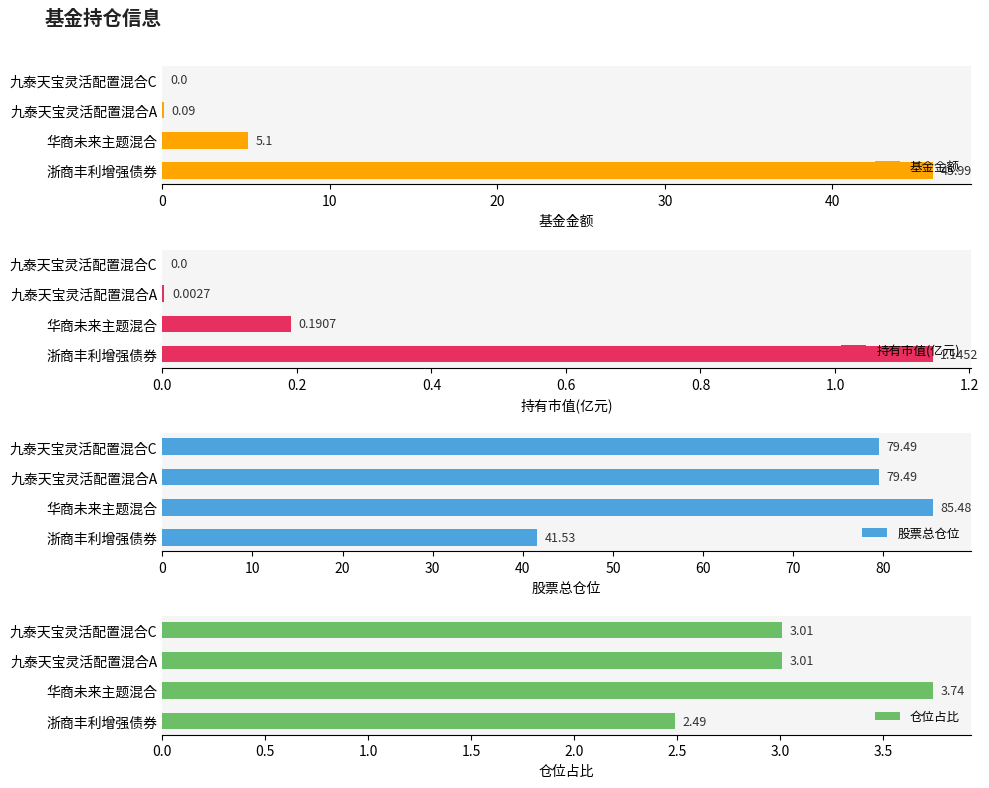

Which series has the largest range (max minus min)?

基金金额